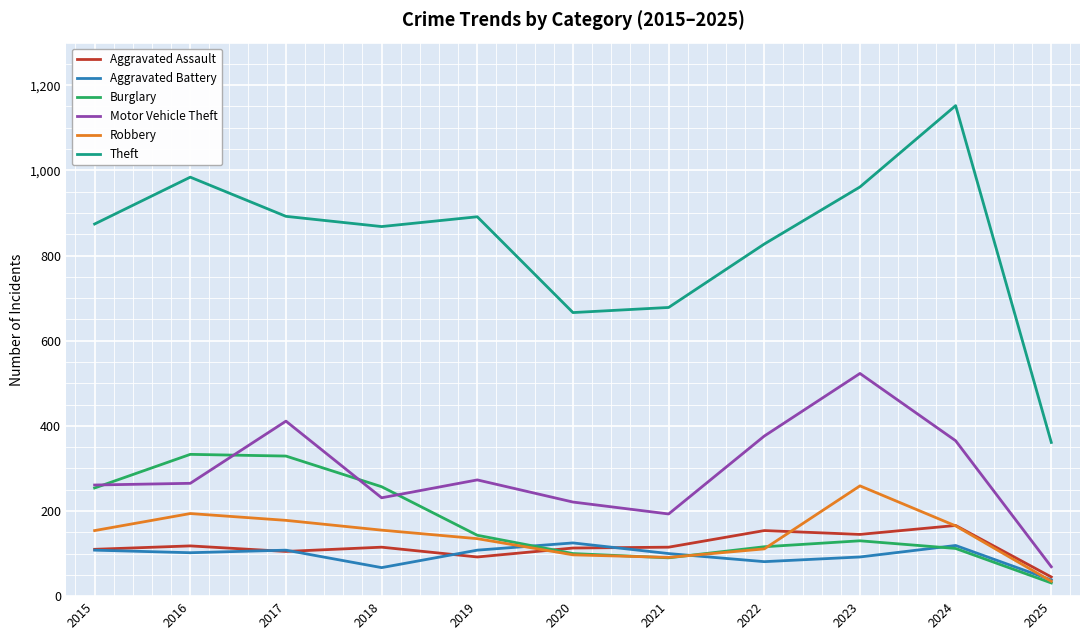

Is this an area chart (filled region under the line)?

No